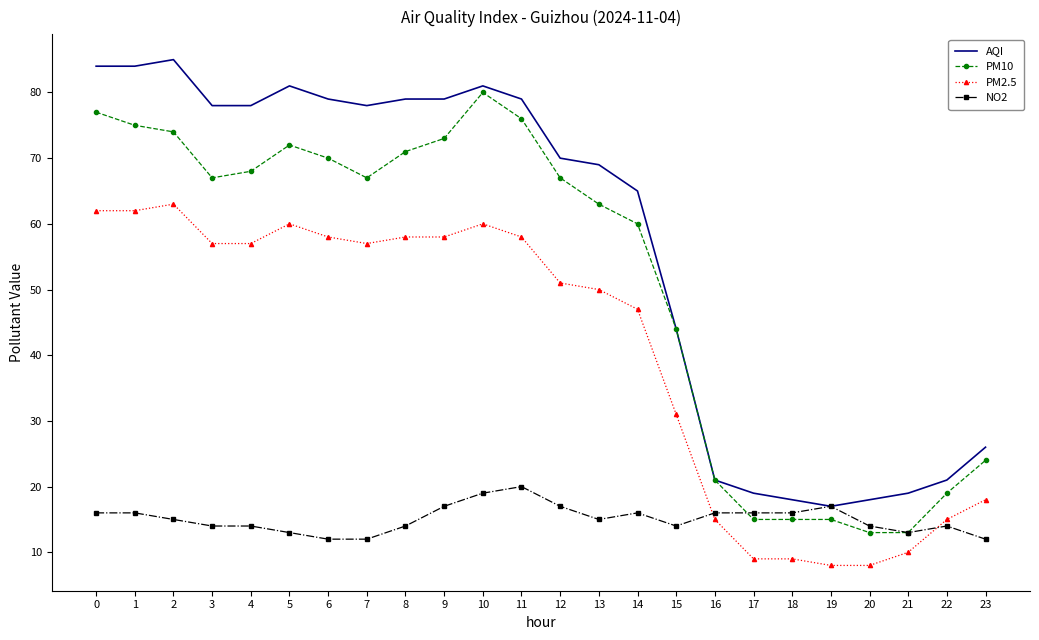

True or false: AQI has a value of 44 at 15.

True